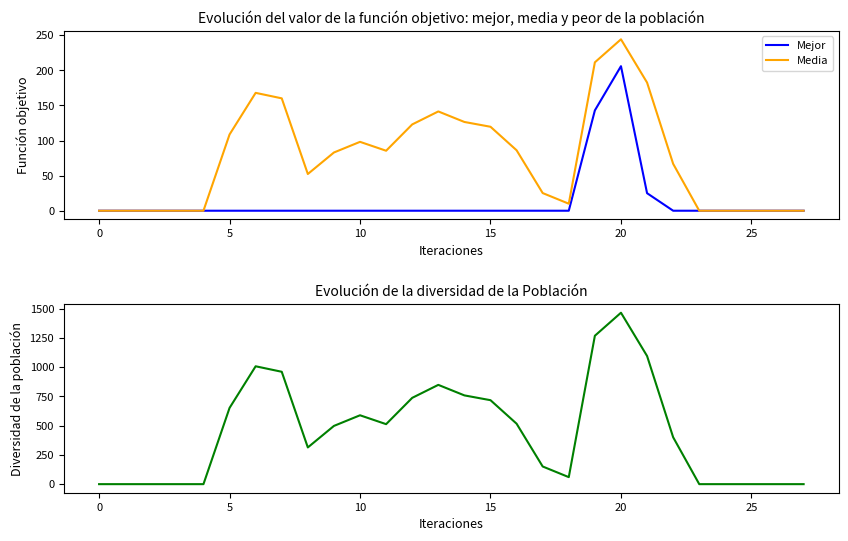

Does the chart have visible grid lines?

No